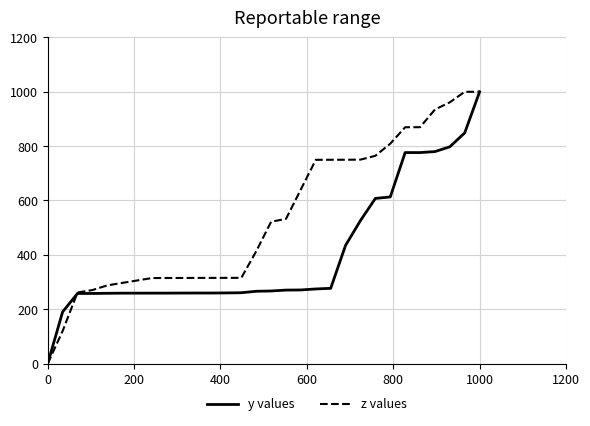

Which series has the largest total across all categories?

z values